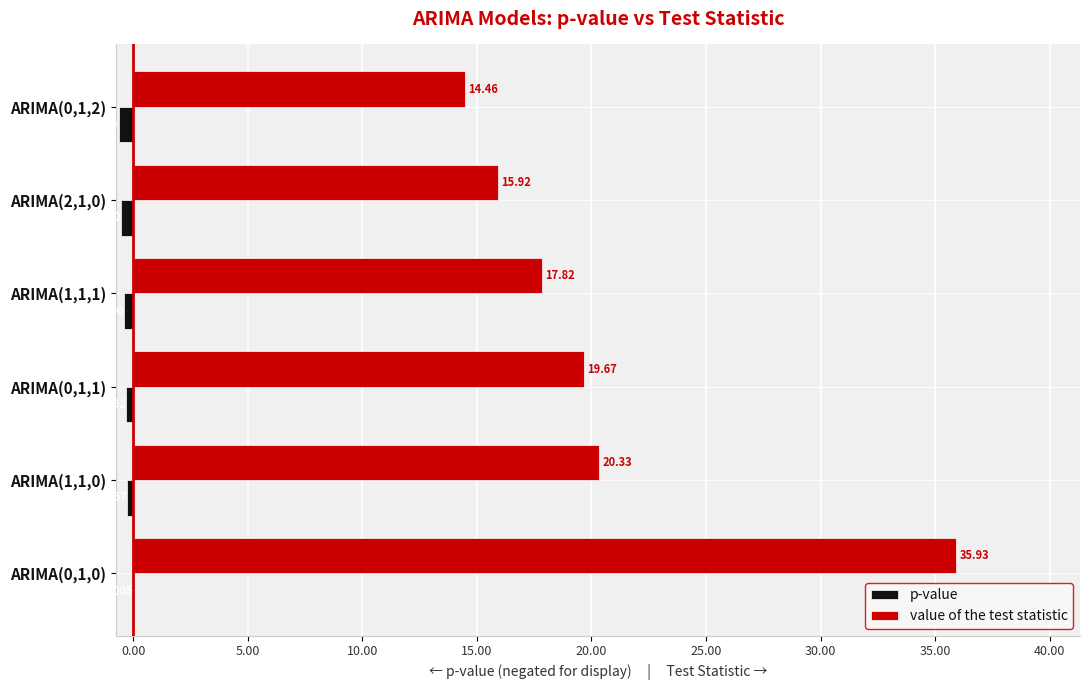

Is the value of value of the test statistic at ARIMA(1,1,1) greater than the value of p-value at ARIMA(0,1,0)?

Yes